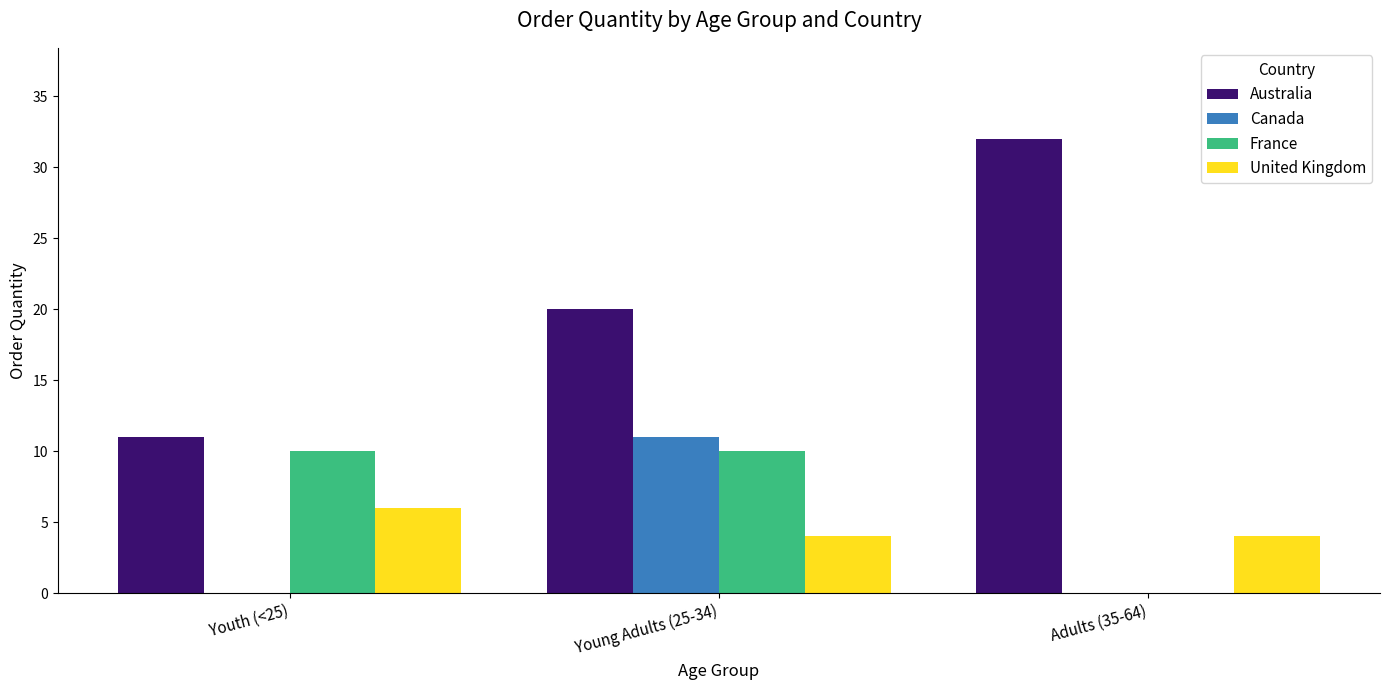

Is the value of France at Adults (35-64) greater than the value of Australia at Young Adults (25-34)?

No